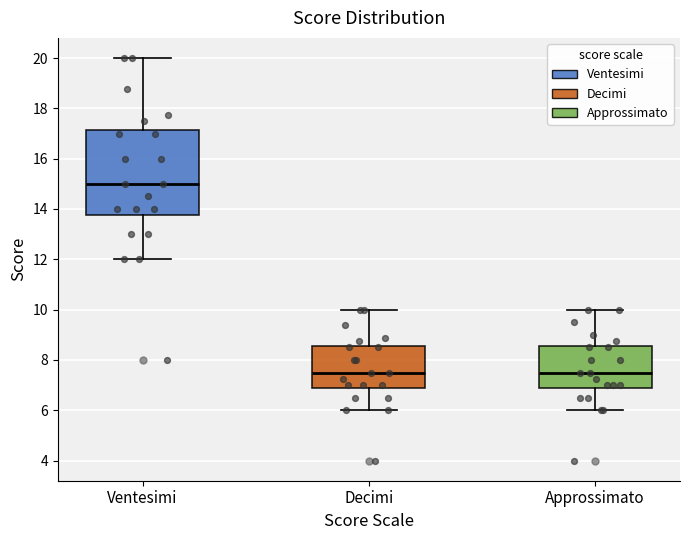

Reading left to right, transcribe this box plot: for each box, give where its median line is, the range the box spans, and where its two whiskers end, as read against the y-axis. The values are not printed on the chart, so give them approximately, as read against the axis.

Ventesimi: median 15.0, box 13.8 to 17.2, whiskers 12.0 to 20.0
Decimi: median 7.6, box 6.8 to 8.6, whiskers 6.0 to 10.0
Approssimato: median 7.6, box 6.8 to 8.6, whiskers 6.0 to 10.0